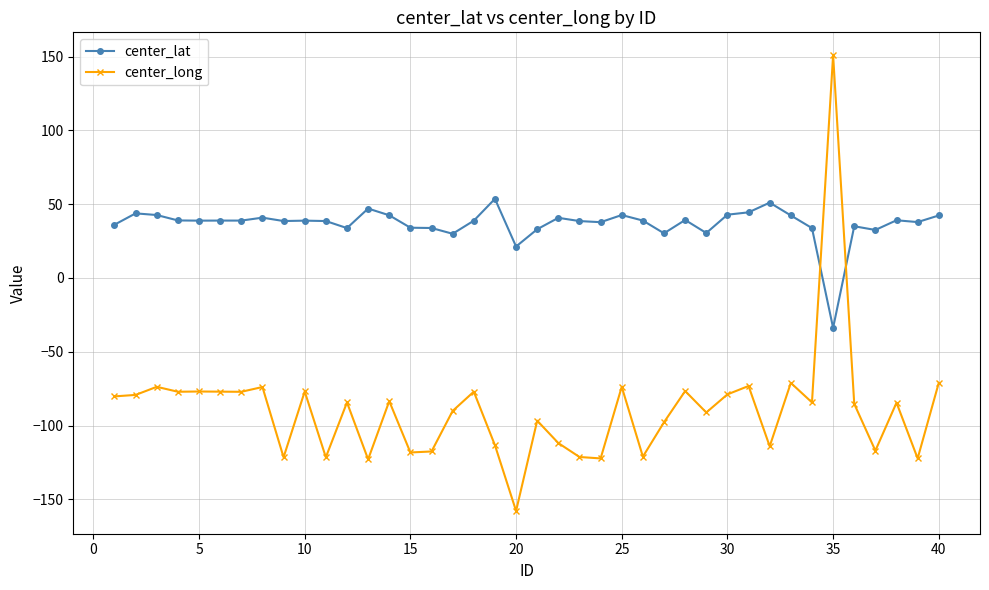

Which series has the largest range (max minus min)?

center_long